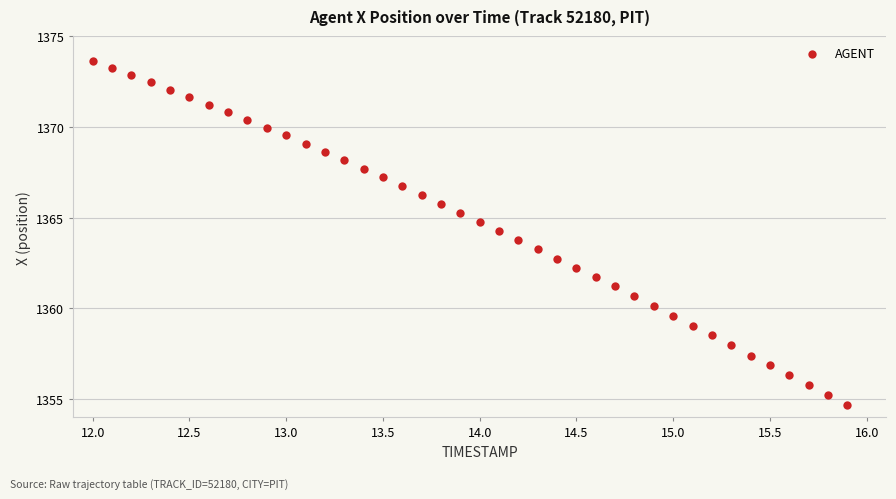

What is the range of Y values (max minus min)?

18.9